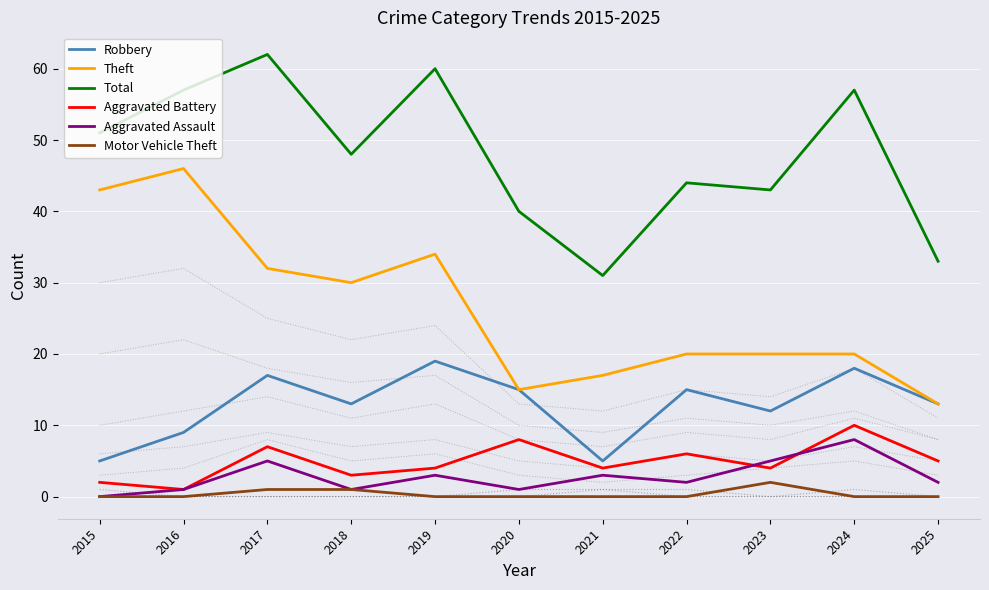

True or false: Motor Vehicle Theft has a value of 0 at 2016.

True